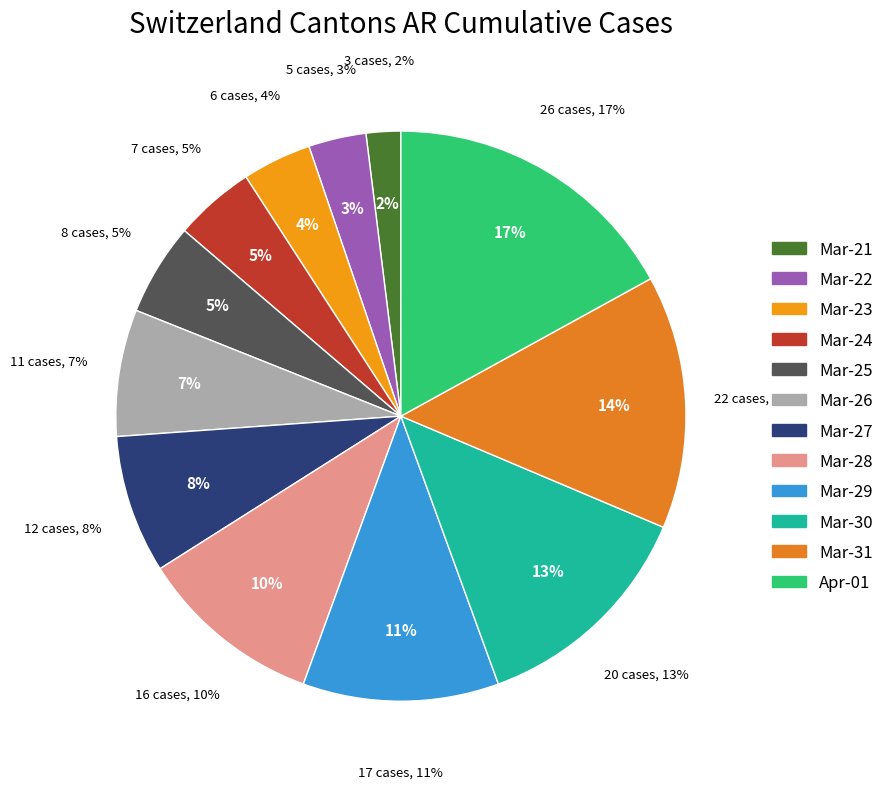

What is the change in value from 2020-03-21 to 2020-03-24?

+4